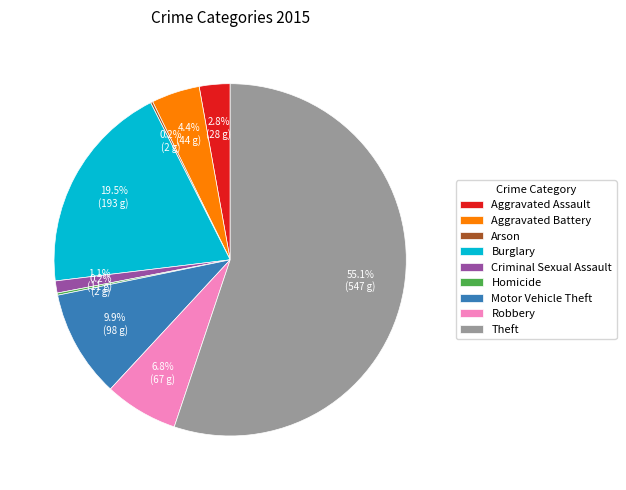

How much of the chart is everything except Theft?

44.9%